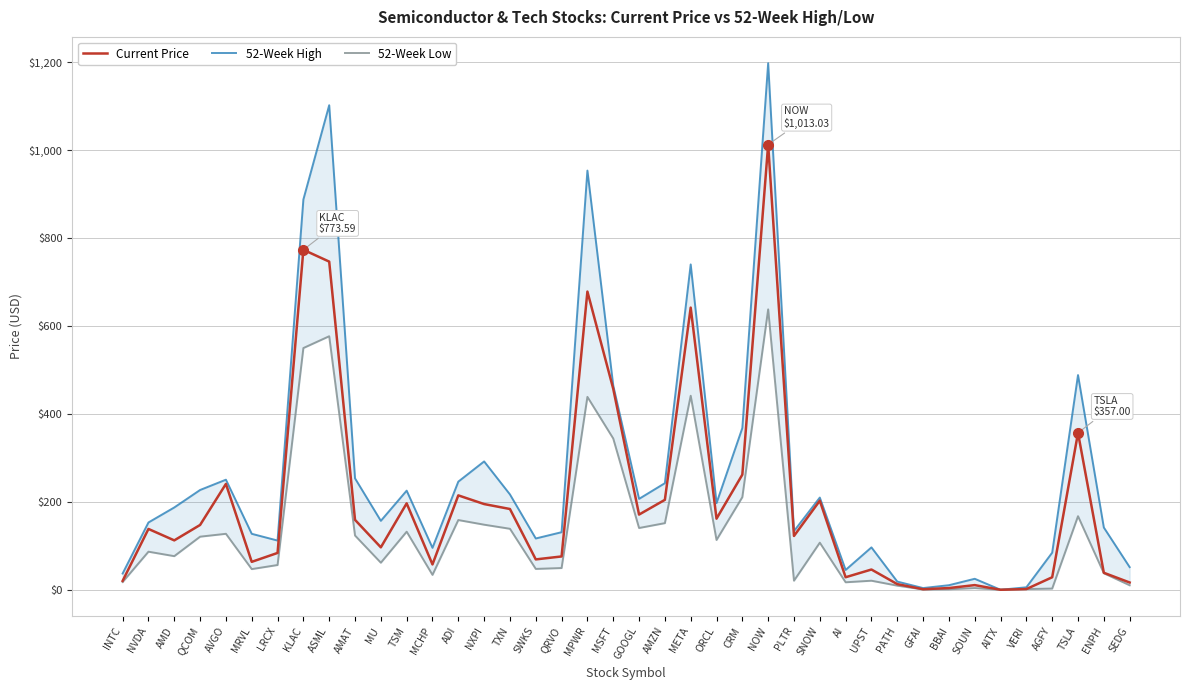

At how many categories does at least one series exceed 286?

9